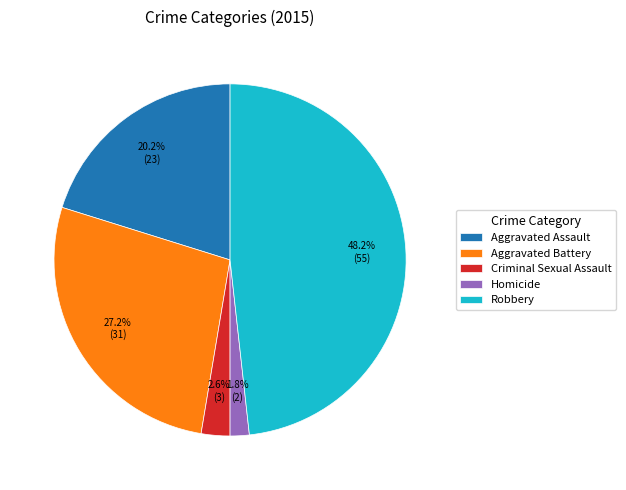

What percentage do Aggravated Assault and Criminal Sexual Assault together represent?

22.8%